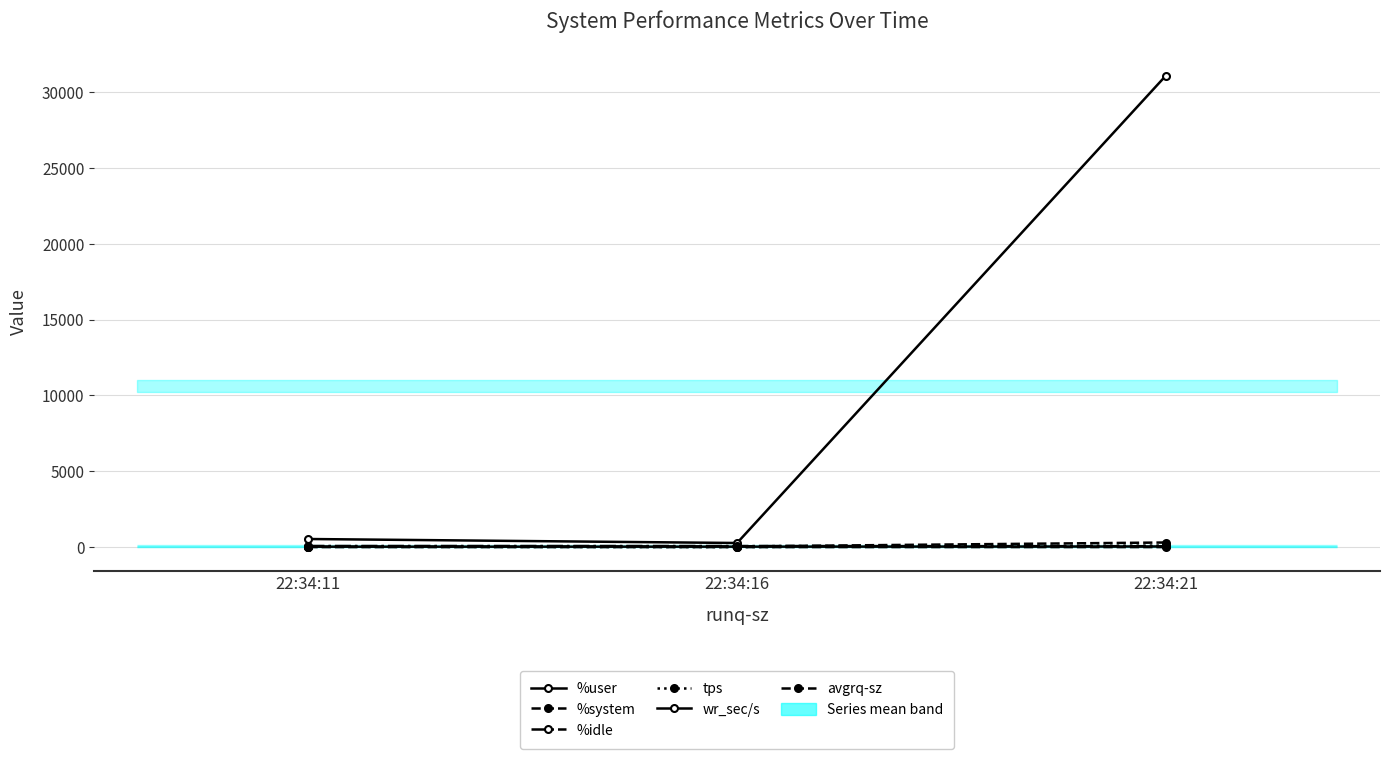

Which series has the largest total across all categories?

wr_sec/s